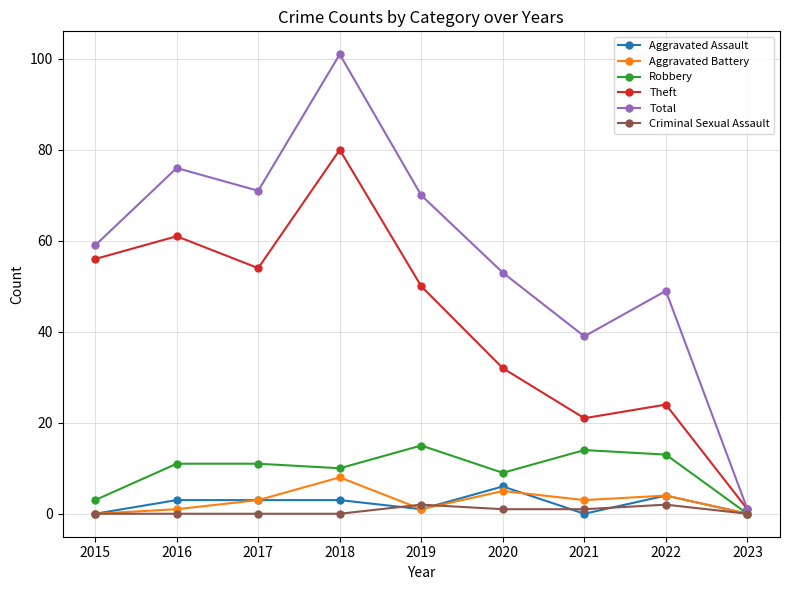

At which label is Aggravated Battery closest to 4?

2022